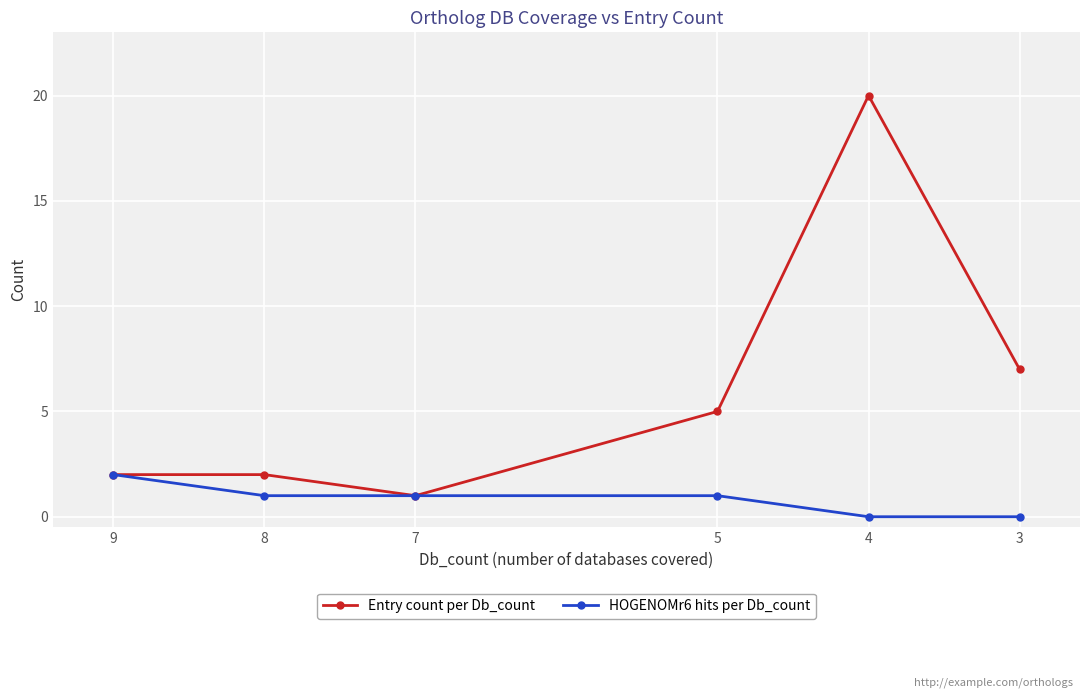

How many lines are shown in the chart?

2